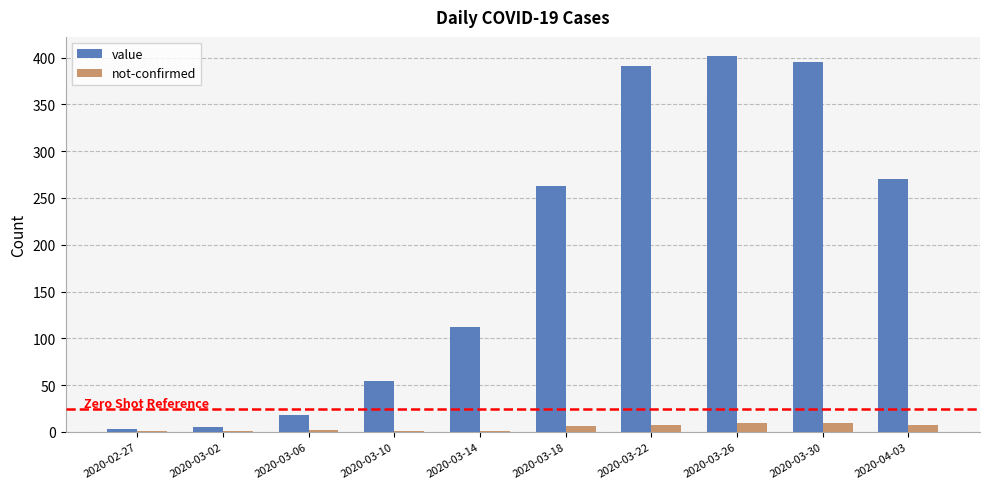

Is it true that value equals 255 at 2020-03-22?

False